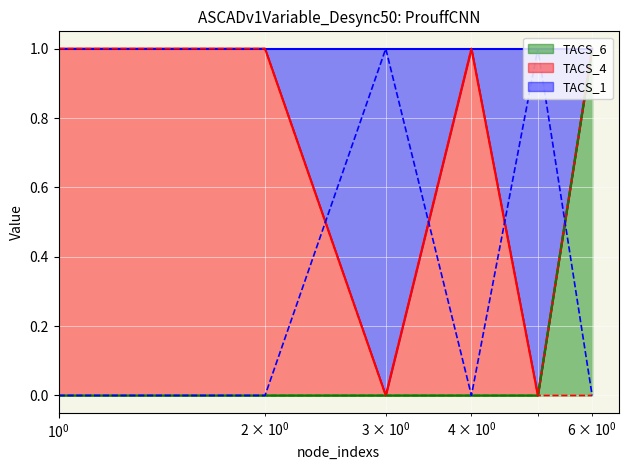

Count the TACS_1 values in the range 0 to 1.

6